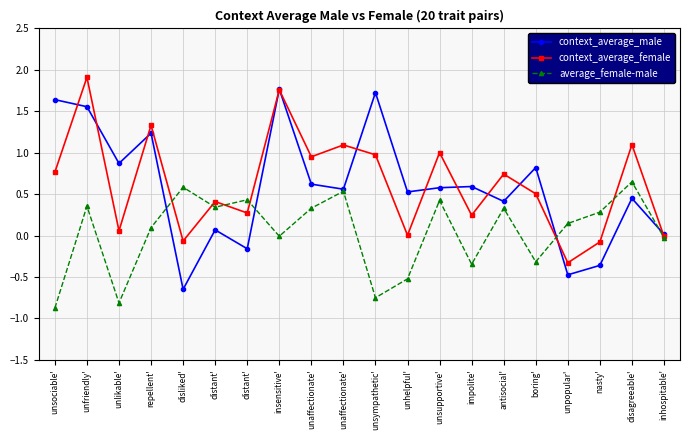

What is the total value across all series at antisocial'?

1.5